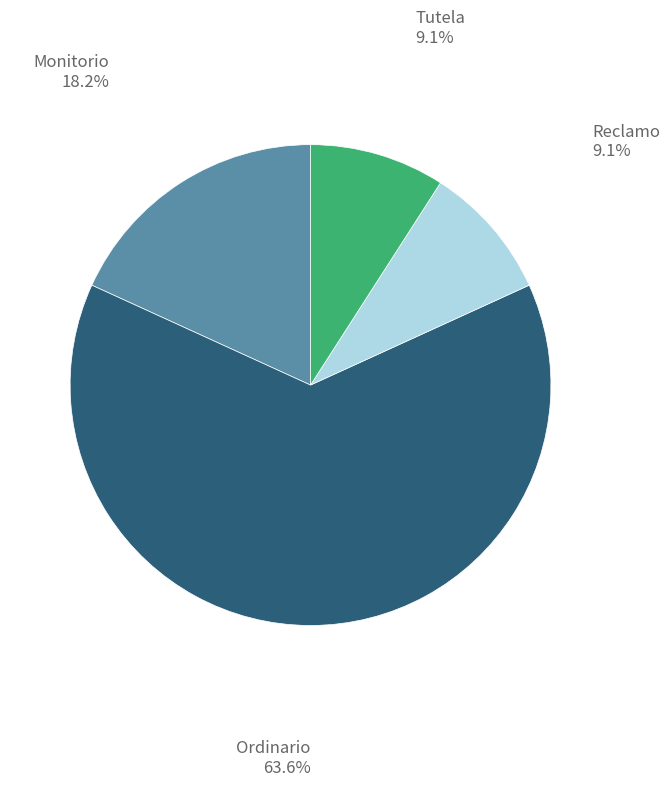

Is there a majority slice in this chart?

Yes